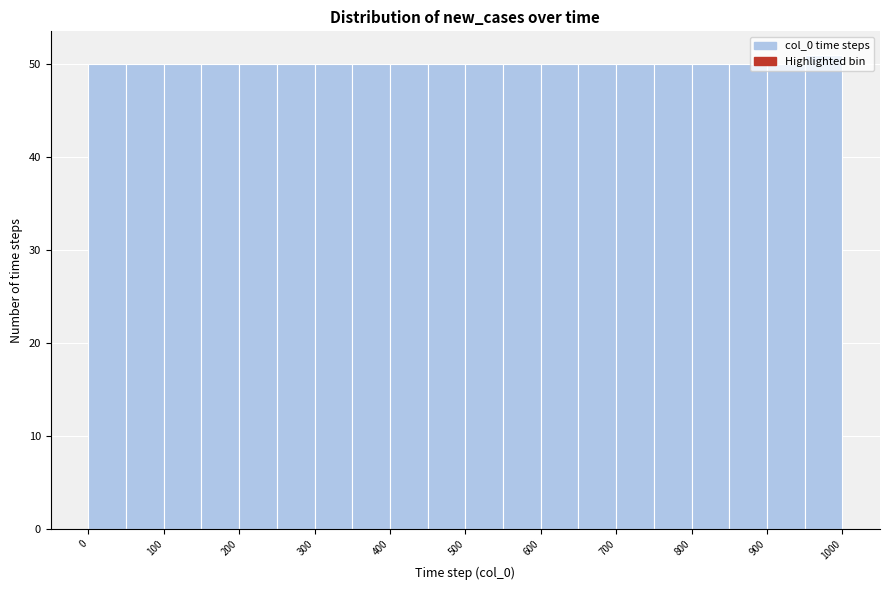

Reading left to right, transcribe this chart: for each bar, give the range it covers on the x-axis and its height. The values are not printed on the chart, so give them approximately, as read against the axis.

0 to 50: 50
50 to 100: 50
100 to 150: 50
150 to 200: 50
200 to 250: 50
250 to 300: 50
300 to 350: 50
350 to 400: 50
400 to 450: 50
450 to 500: 50
500 to 550: 50
550 to 600: 50
600 to 650: 50
650 to 700: 50
700 to 750: 50
750 to 800: 50
800 to 850: 50
850 to 900: 50
900 to 950: 50
950 to 1000: 51